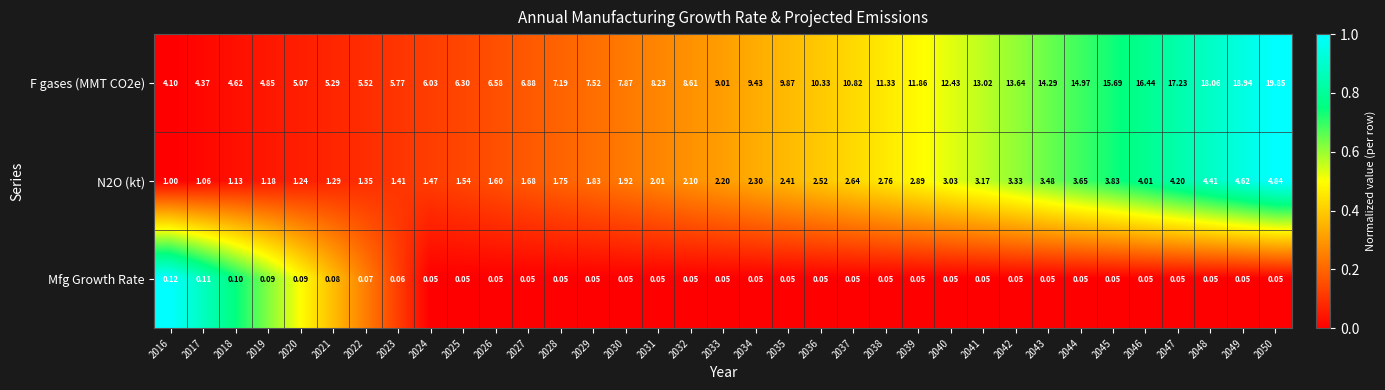

At how many categories does at least one series exceed 0?

35